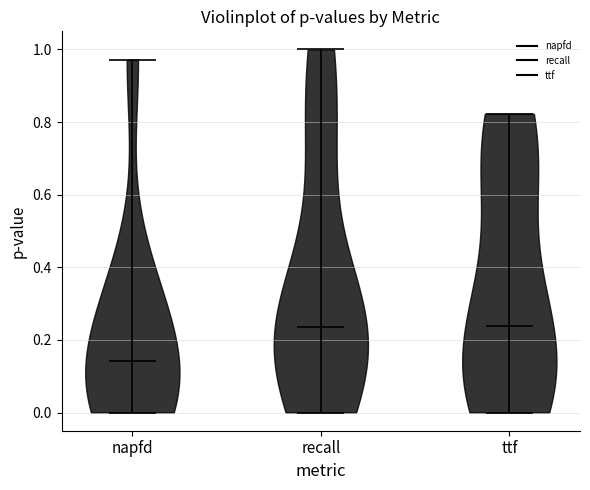

Reading left to right, read every violin against the y-axis: where its median line is, and the lowest and highest points it reaches. The values are not printed on the chart, so give them approximately, as read against the axis.

napfd: median line 0.14, lowest point 0.00, highest point 0.98
recall: median line 0.24, lowest point 0.00, highest point 1.00
ttf: median line 0.24, lowest point 0.00, highest point 0.82